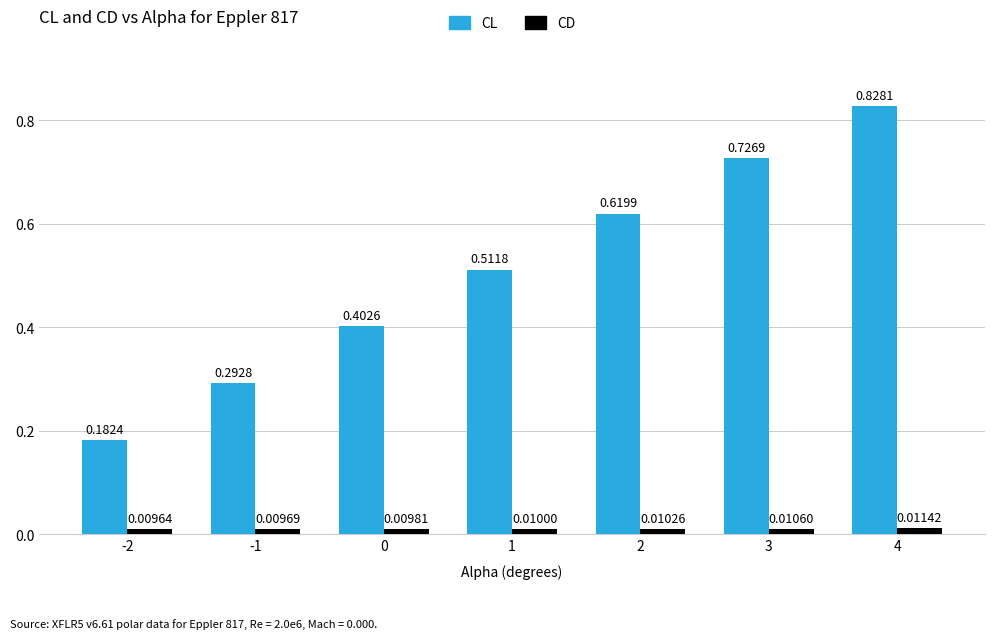

Does the chart contain any negative values?

No